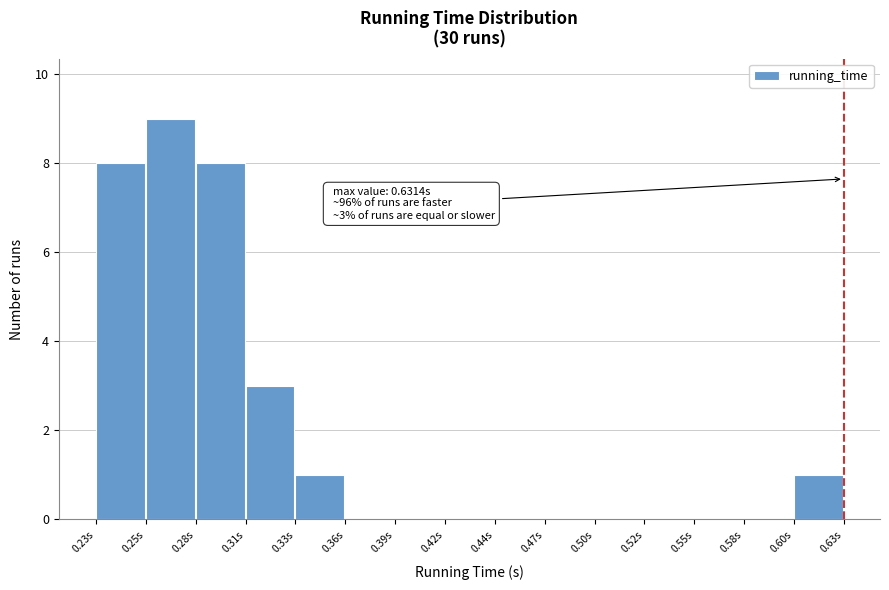

Reading left to right, transcribe all the data shown in this chart.

0.23s=8	0.25s=9	0.28s=8	0.31s=3	0.33s=1	0.36s=0	0.39s=0	0.42s=0	0.44s=0	0.47s=0	0.50s=0	0.52s=0	0.55s=0	0.58s=0	0.60s=1